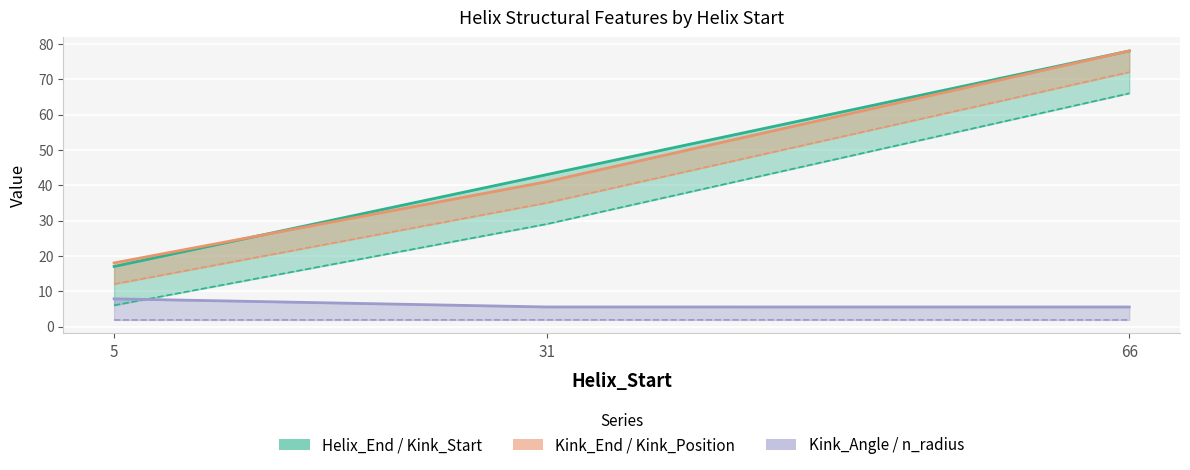

What is the difference between the Kink_Start values at 66 and 31?

37.0